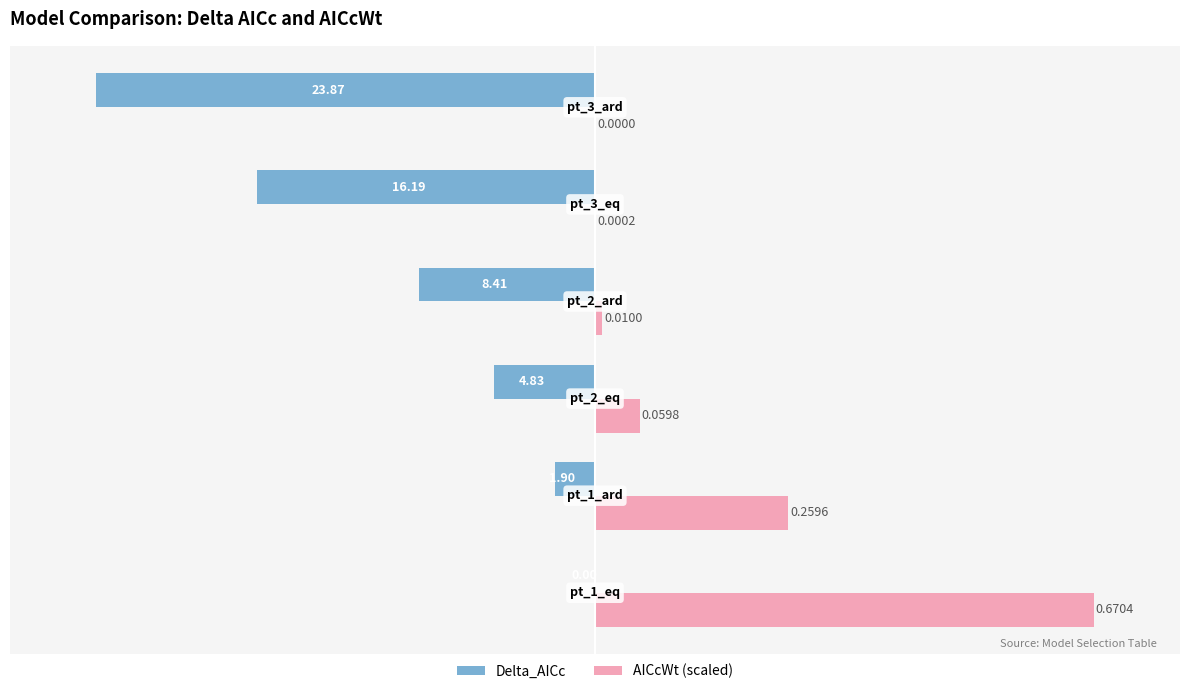

What are all the series names shown in the legend?

Delta_AICc, AICcWt (scaled)